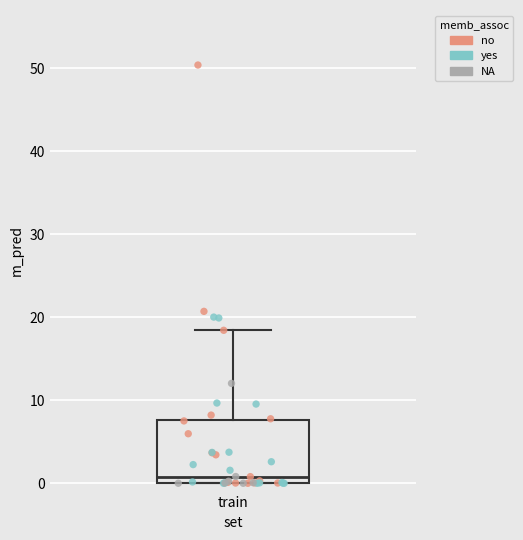

Transcribe this box plot: give where the median line is, the range the box spans, and where the two whiskers end, as read against the y-axis. The values are not printed on the chart, so give them approximately, as read against the axis.

median 1, box 0 to 8, whiskers 0 to 18